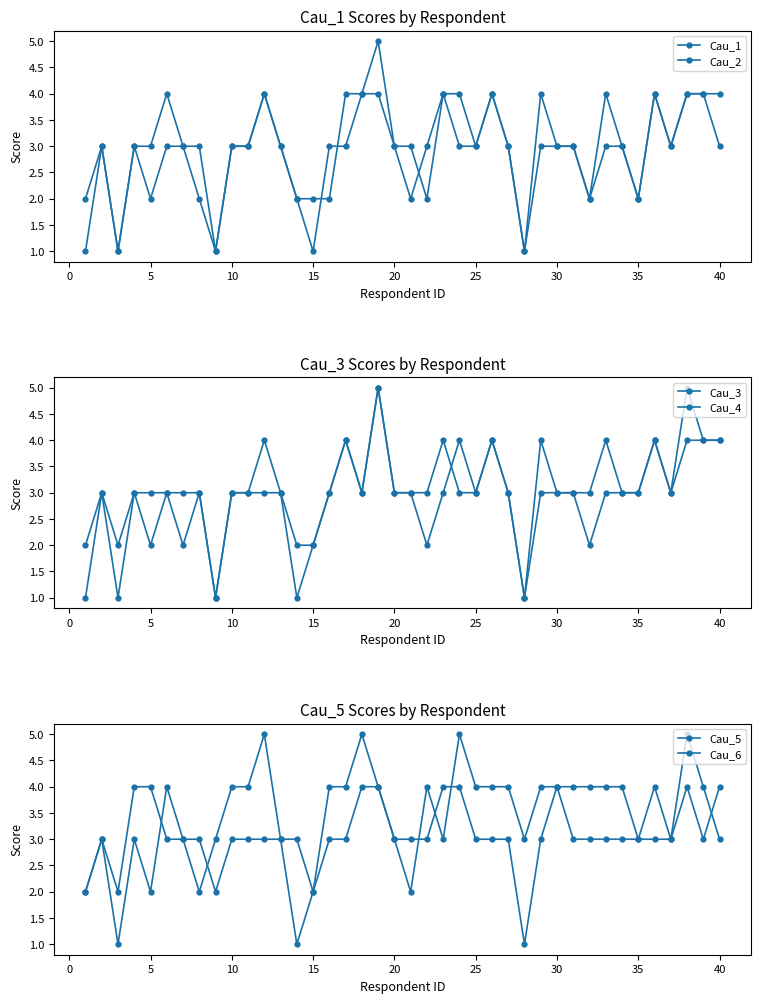

Is the value of Cau_6 at 32 greater than the value of Cau_1 at 33?

Yes